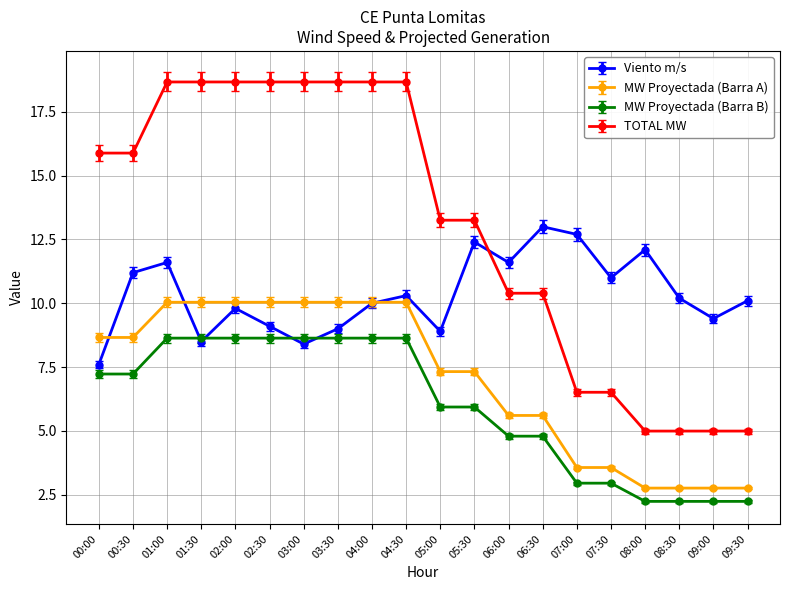

What is the label of the 18th point from the right?

01:00